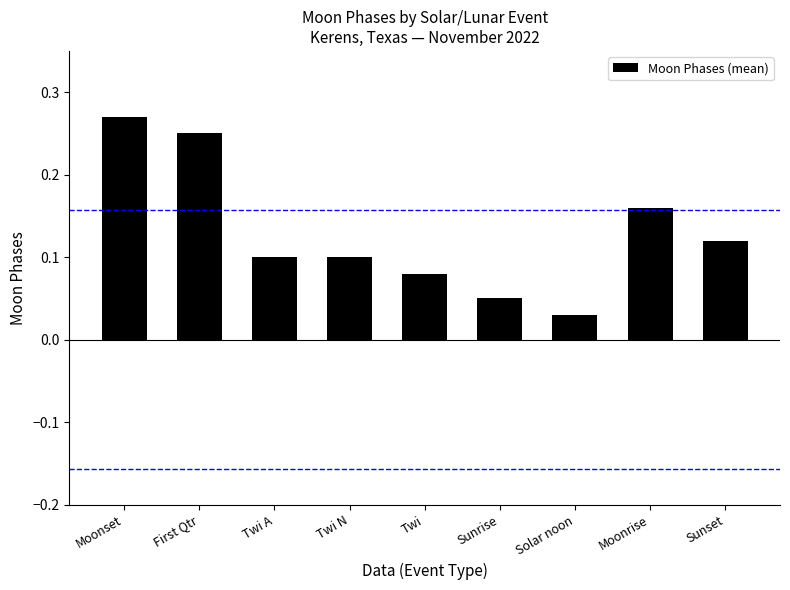

Is it true that the value at Sunrise is 0.1?

True